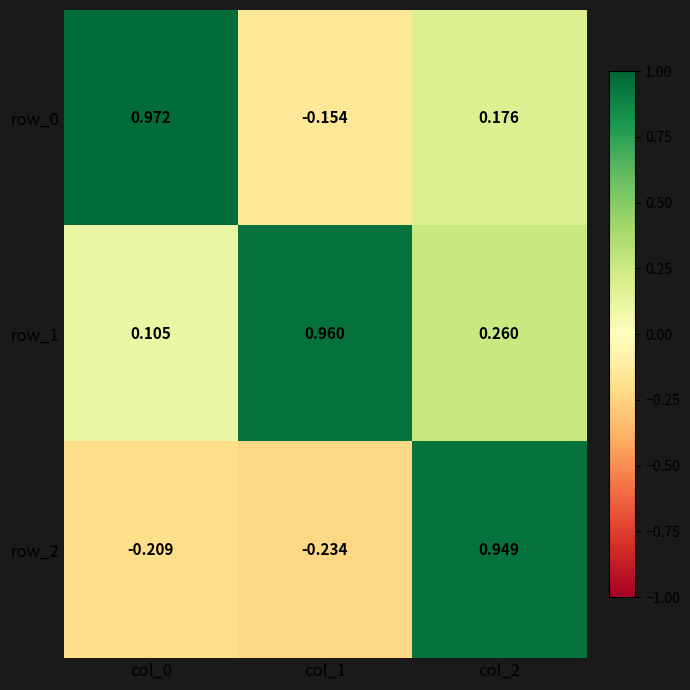

The value of row_1 at col_1 is 0.5. True or false?

False